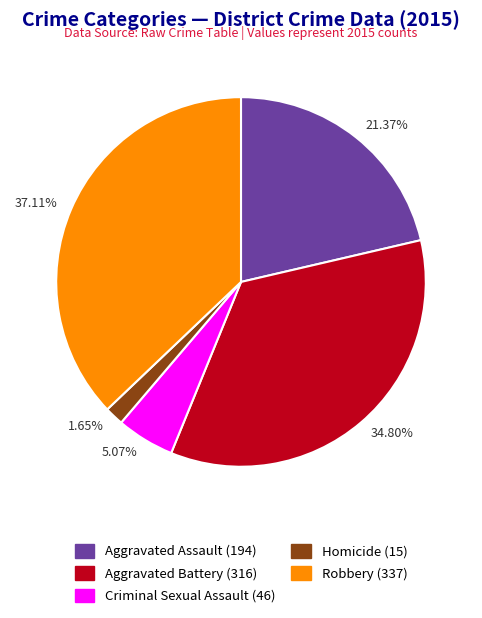

What is the change in value from Aggravated Battery to Criminal Sexual Assault?

-270